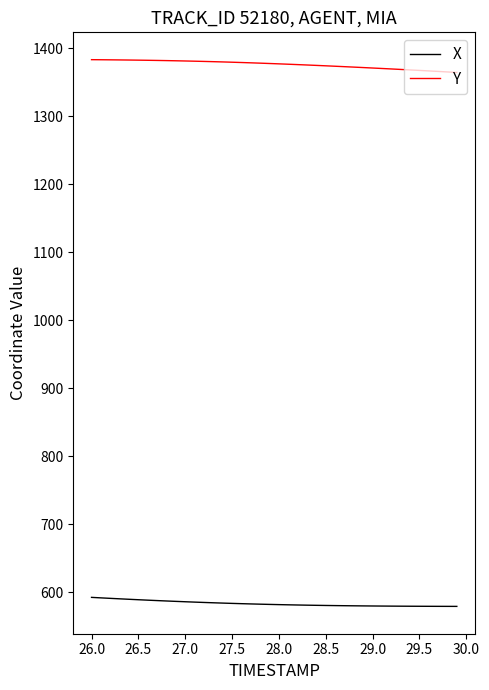

Which series has the largest total across all categories?

Y